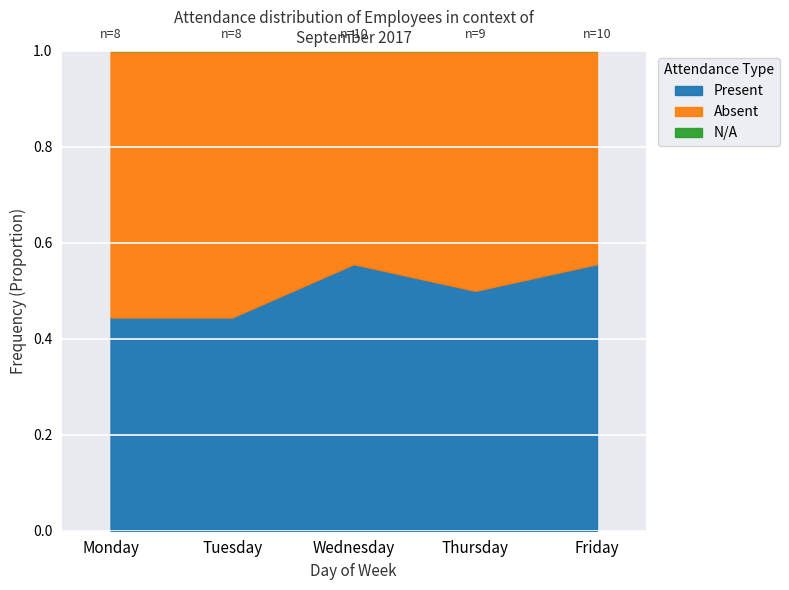

Is it true that Tuesday equals 1 at 11?

True